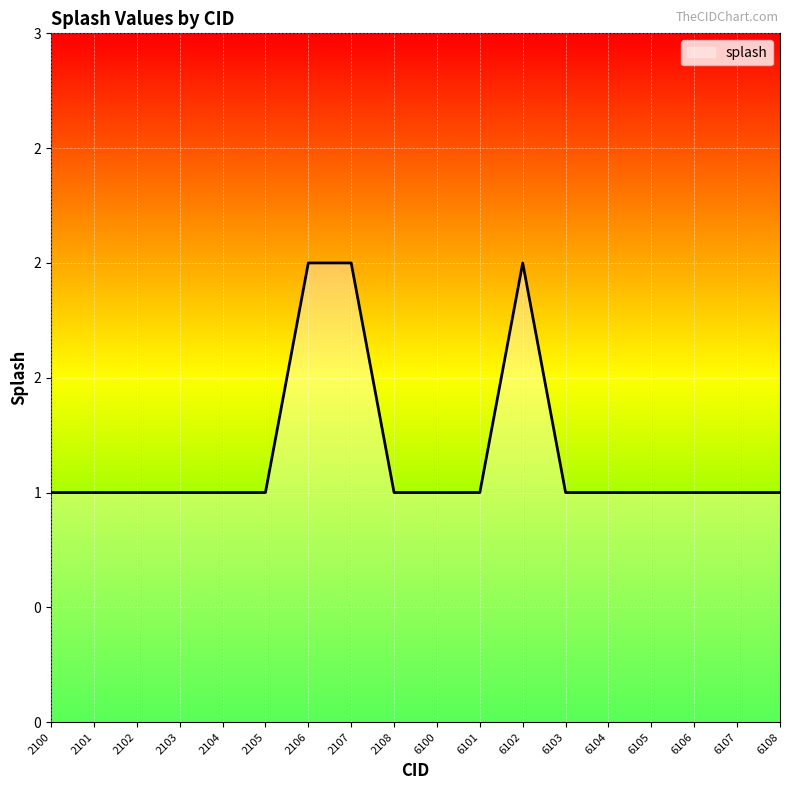

Is this an area chart (filled region under the line)?

Yes